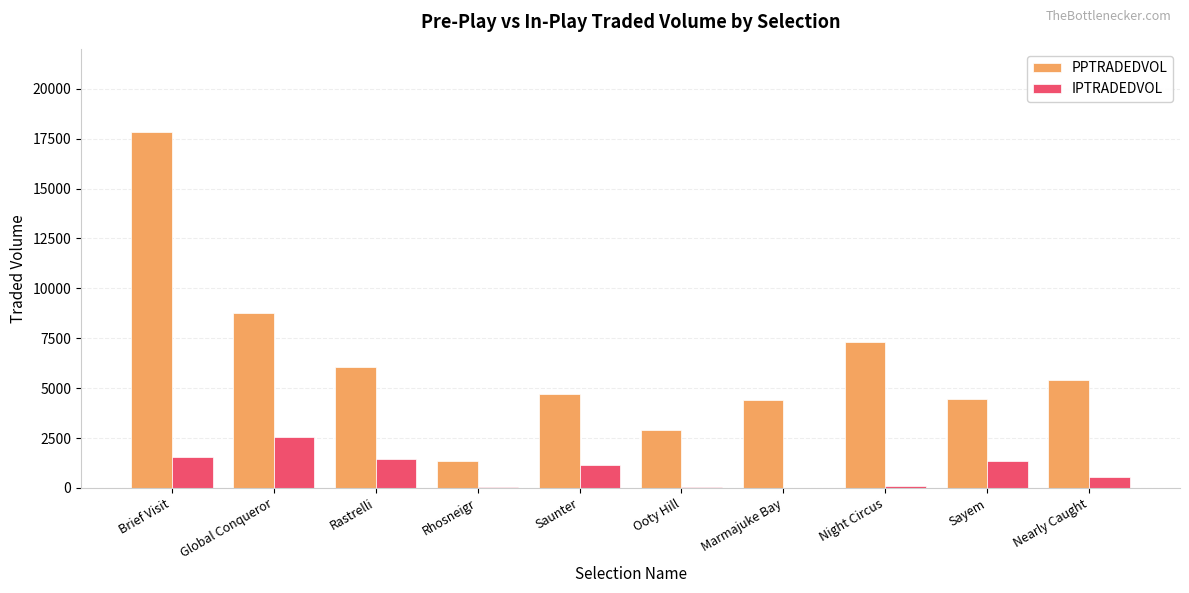

At which category does the chart reach its peak across all series?

Brief Visit